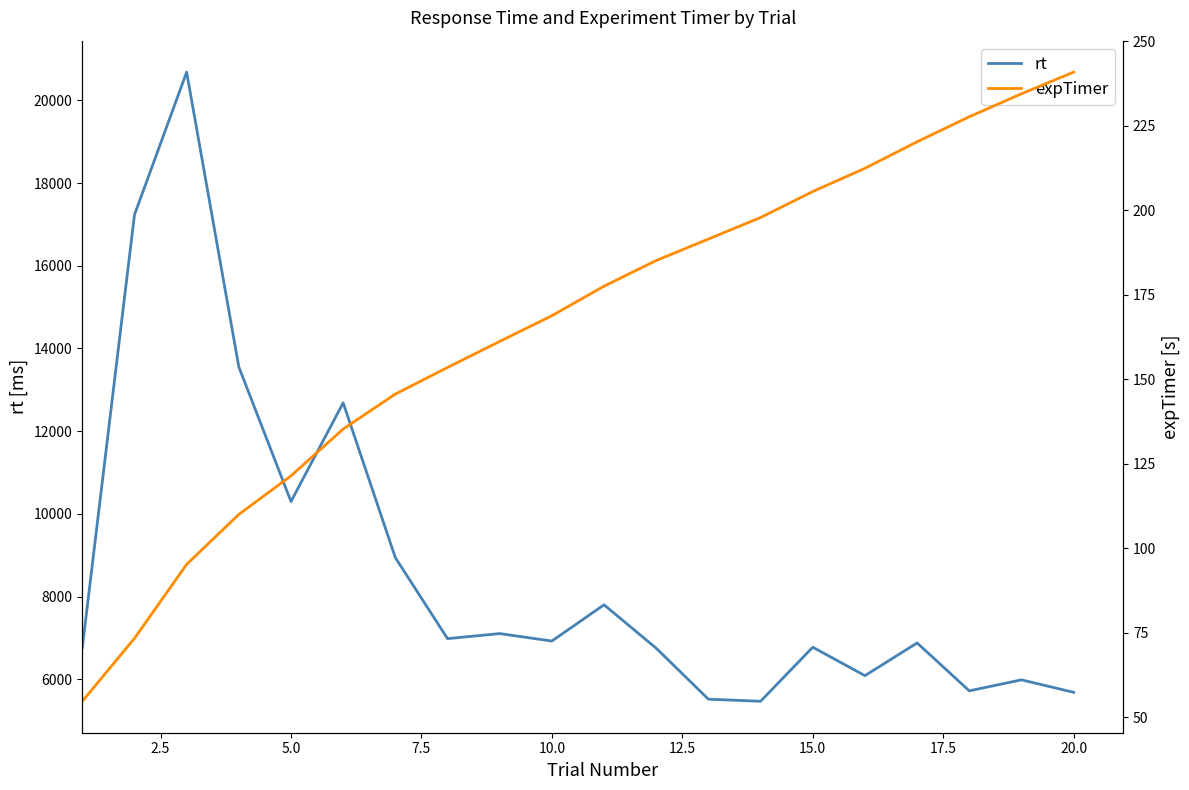

What is the highest value of the expTimer series?

240.9